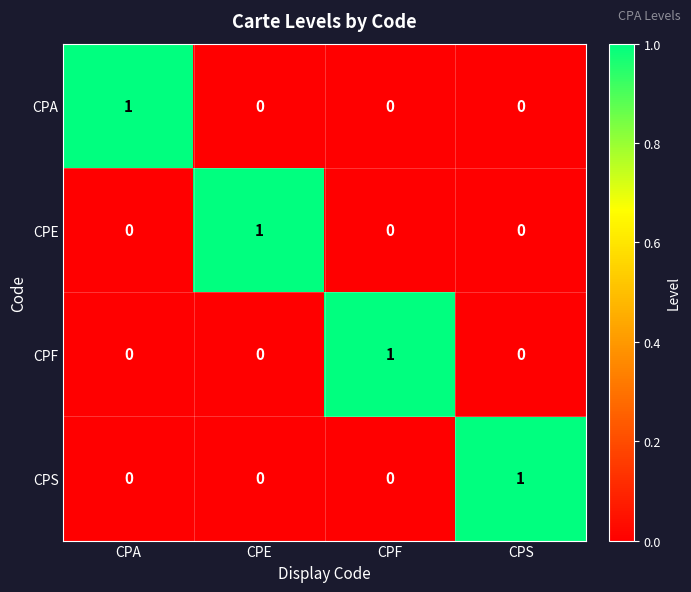

What is the total value across all series at CPA?

1